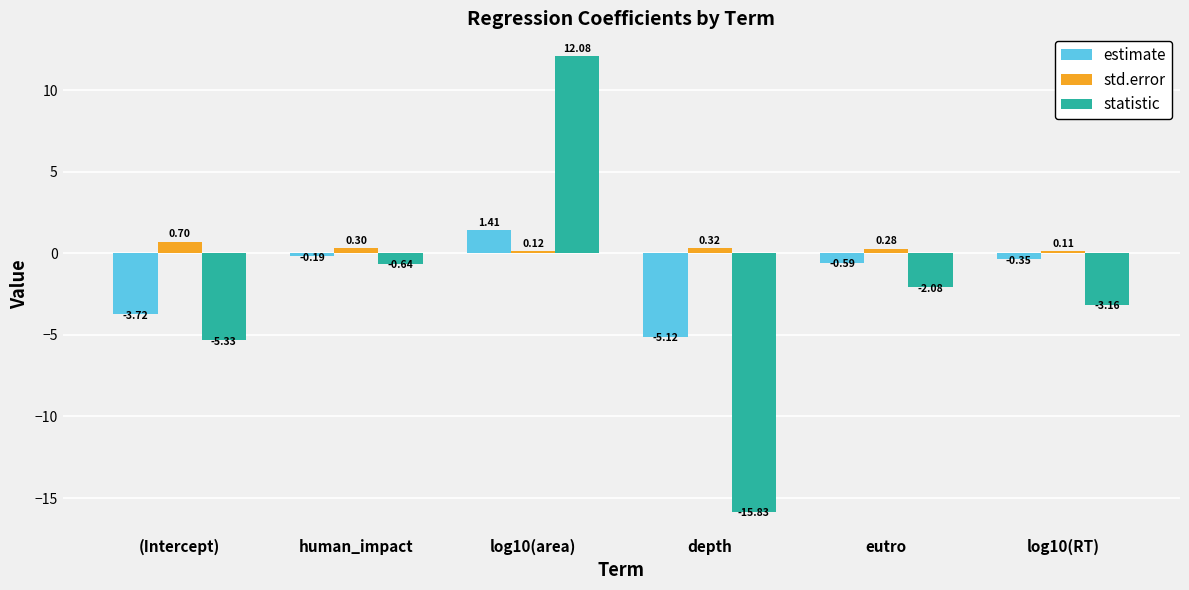

How many groups of bars are there?

6